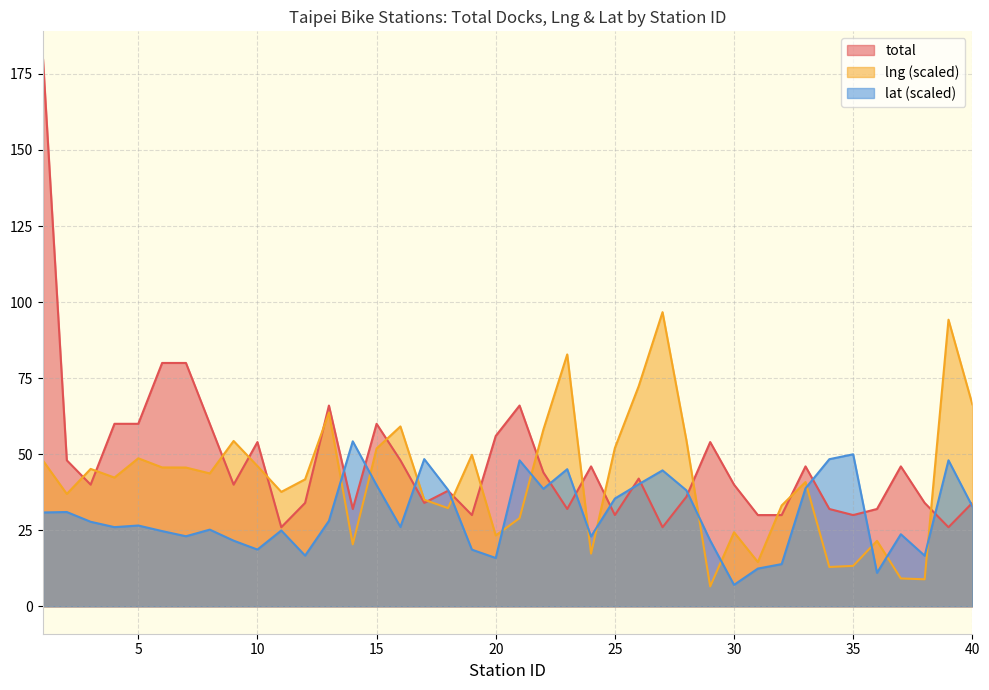

What is the difference between the maximum and minimum values in the lat series?

47.2